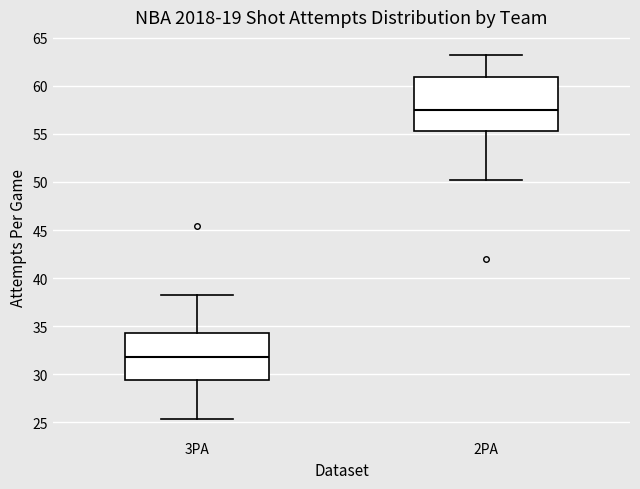

Where does the upper whisker of the box for 3PA end on the y-axis? The values are not printed on the chart, so give them approximately, as read against the axis.

38.0